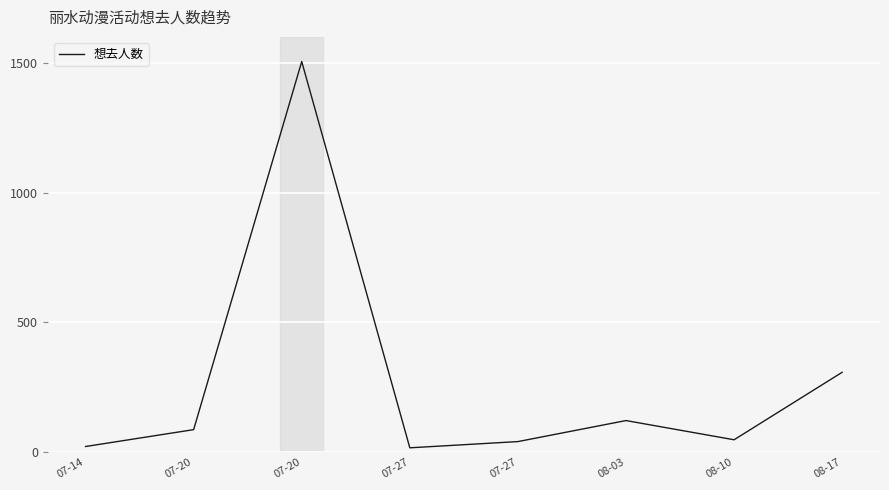

Reading right to left, list all the values displayed in this chart.

08-17=308	08-10=48	08-03=122	07-27=41	07-27=17	07-20=1505	07-20=87	07-14=22